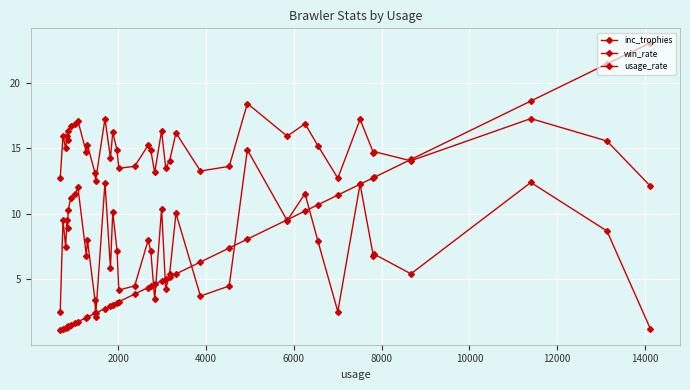

In win_rate, how many points are lower than both neighbors (excluding endpoints)?

13